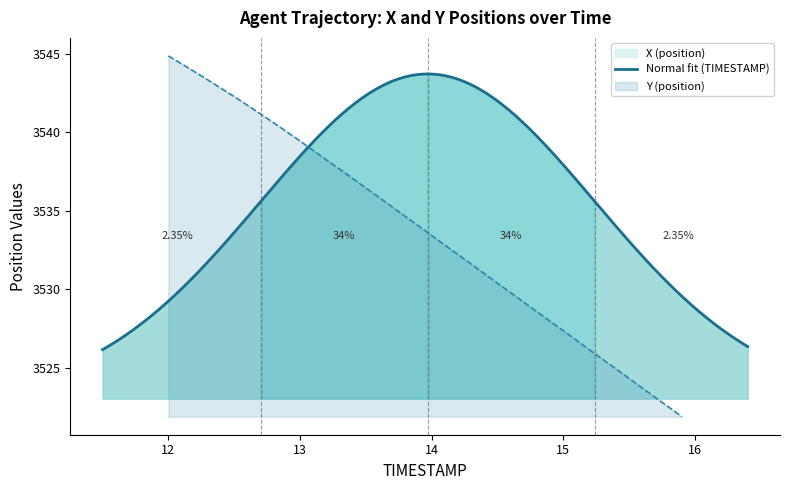

True or false: the data has more than 1 interior local peaks.

False